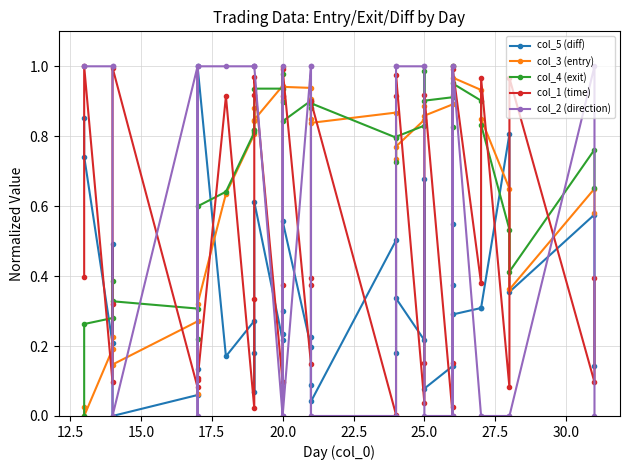

Rank the series at 25.0 from lowest to highest value.

col_1 (time), col_5 (diff), col_4 (exit), col_3 (entry), col_2 (direction)